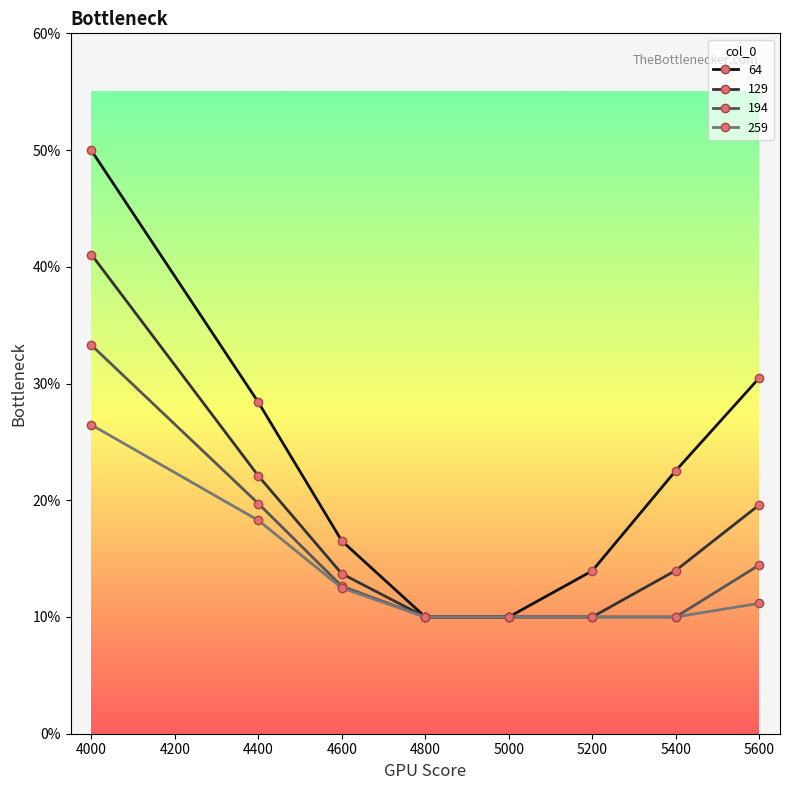

Is this an area chart (filled region under the line)?

No